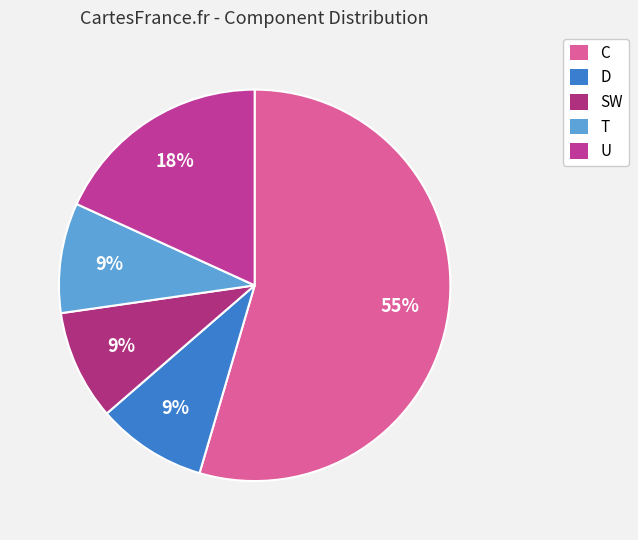

What is the change in value from C to D?

-5